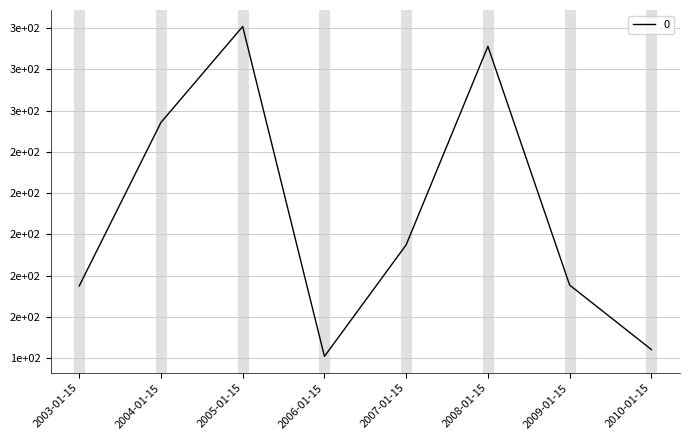

What is the label of the 7th point from the right?

2004-01-15